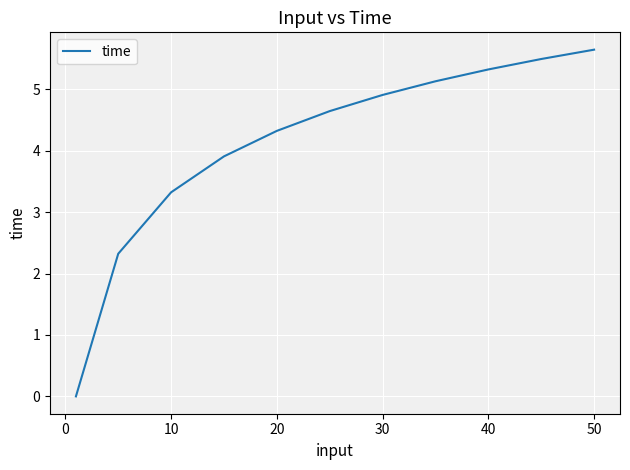

How many lines are shown in the chart?

1